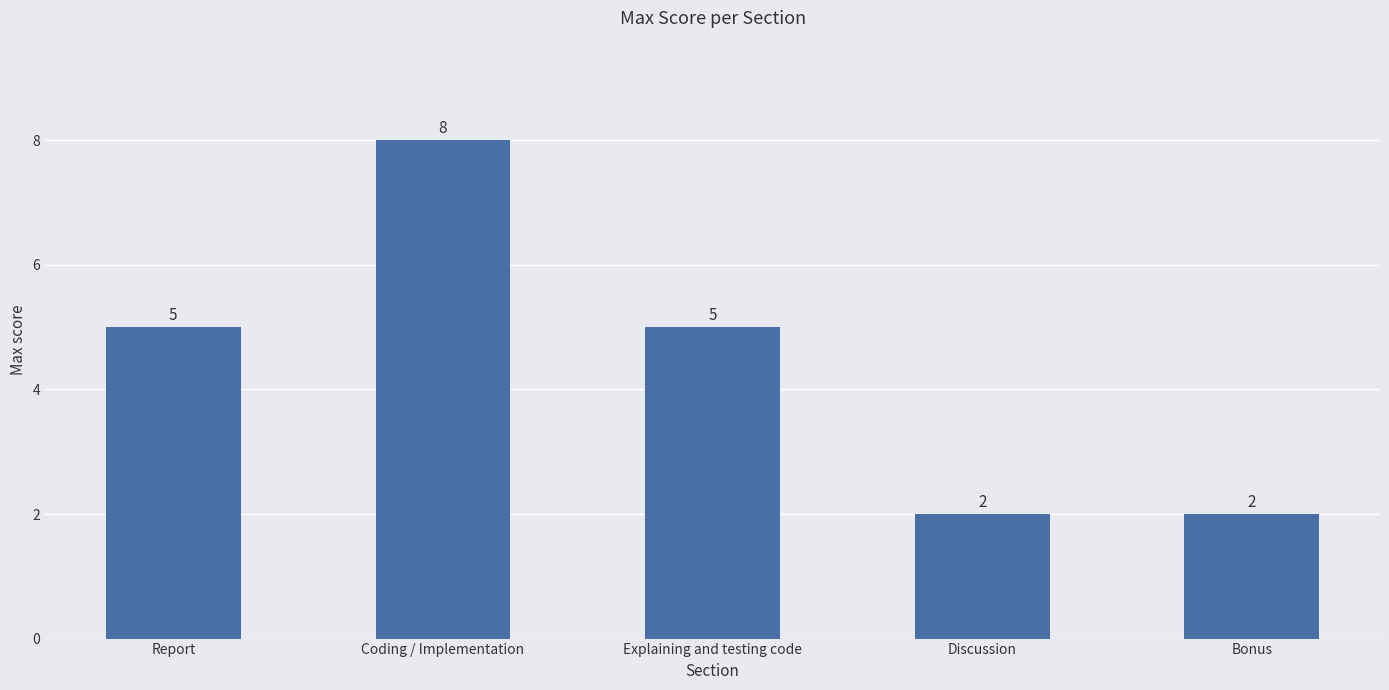

What is the smallest value displayed?

2